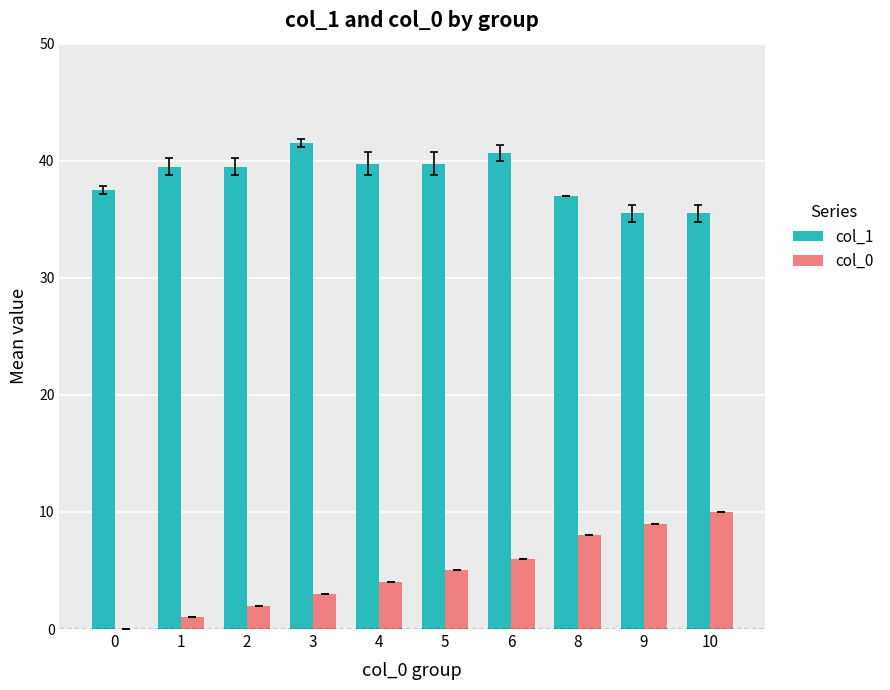

Reading left to right, transcribe all the data shown in this chart.

col_1: 0=37.5	1=39.5	2=39.5	3=41.5	4=39.8	5=39.8	6=40.7	8=37.0	9=35.5	10=35.5
col_0: 0=0.0	1=1.0	2=2.0	3=3.0	4=4.0	5=5.0	6=6.0	8=8.0	9=9.0	10=10.0